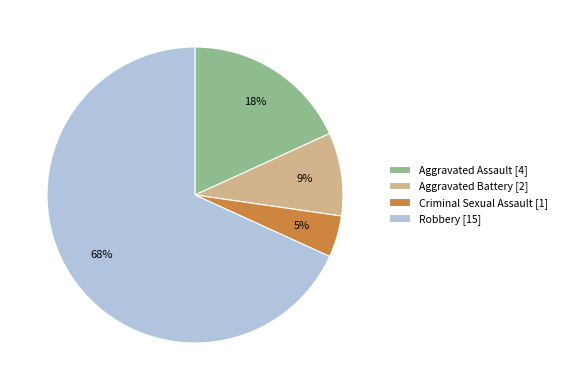

How many slices are in this pie chart?

4